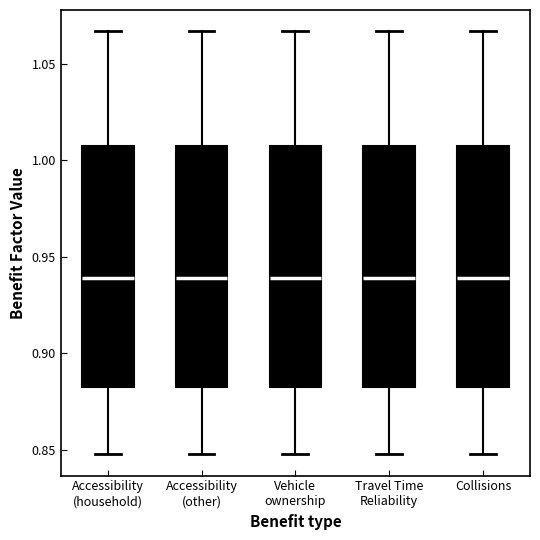

Reading left to right, transcribe this box plot: for each box, give where its median line is, the range the box spans, and where its two whiskers end, as read against the y-axis. The values are not printed on the chart, so give them approximately, as read against the axis.

Accessibility (household): median 0.940, box 0.885 to 1.010, whiskers 0.850 to 1.065
Accessibility (other): median 0.940, box 0.885 to 1.010, whiskers 0.850 to 1.065
Vehicle ownership: median 0.940, box 0.885 to 1.010, whiskers 0.850 to 1.065
Travel Time Reliability: median 0.940, box 0.885 to 1.010, whiskers 0.850 to 1.065
Collisions: median 0.940, box 0.885 to 1.010, whiskers 0.850 to 1.065